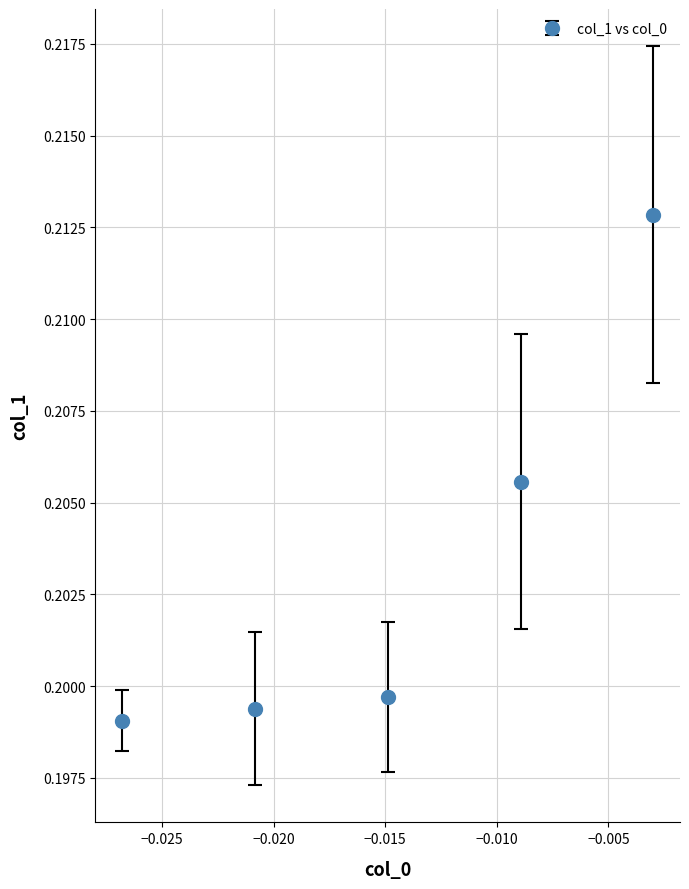

How many values are between 0 and 1?

5